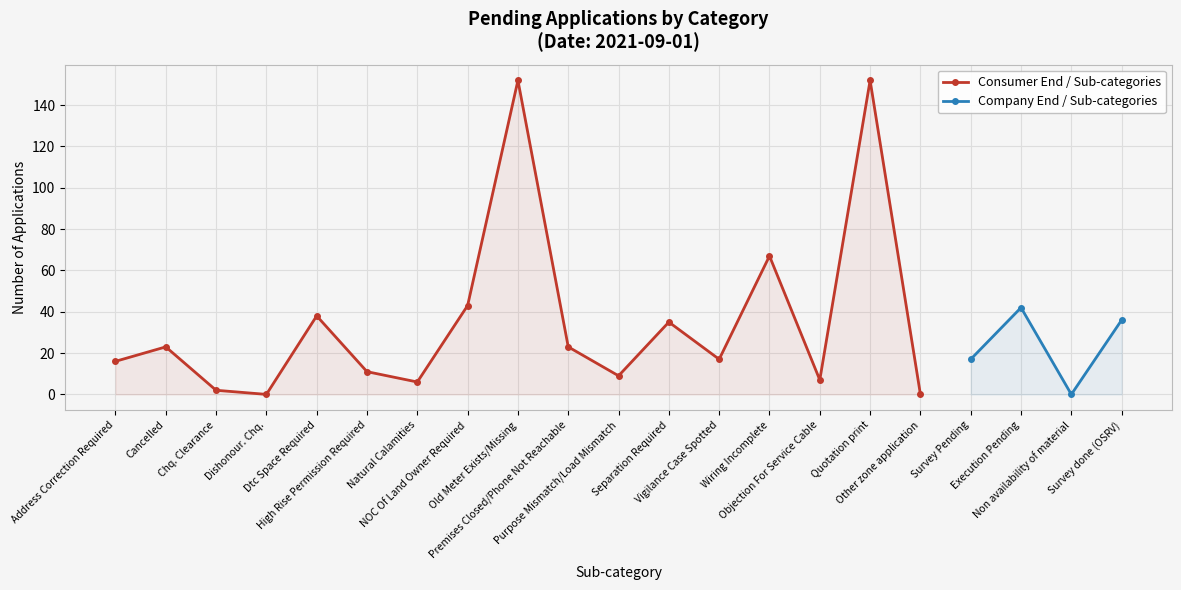

List the labels in order of value, largest first.

Old Meter Exists/Missing, Quotation print, Wiring Incomplete, NOC Of Land Owner Required, Dtc Space Required, Separation Required, Cancelled, Premises Closed/Phone Not Reachable, Vigilance Case Spotted, Address Correction Required, High Rise Permission Required, Purpose Mismatch/Load Mismatch, Objection For Service Cable, Natural Calamities, Chq. Clearance, Dishonour. Chq., Other zone application